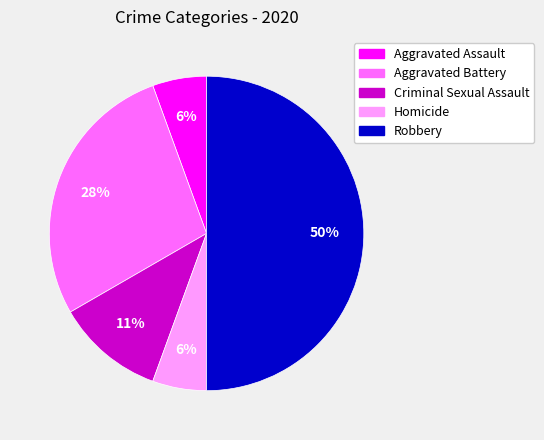

How many slices are in this pie chart?

5